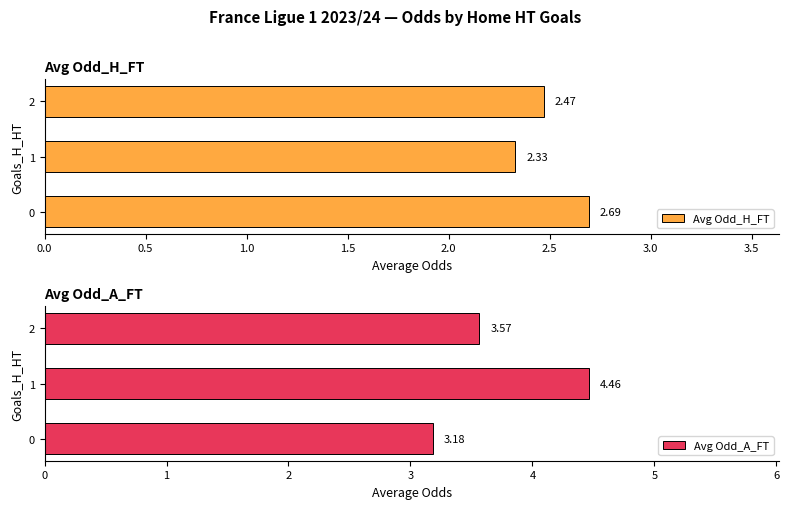

What is the sum of all Avg Odd_H_FT values?

7.5